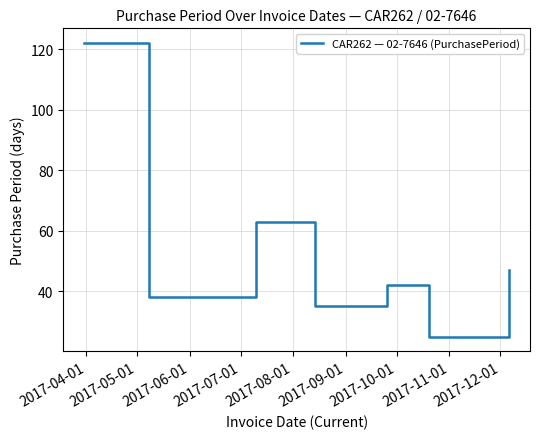

What is the sum of all values?

372